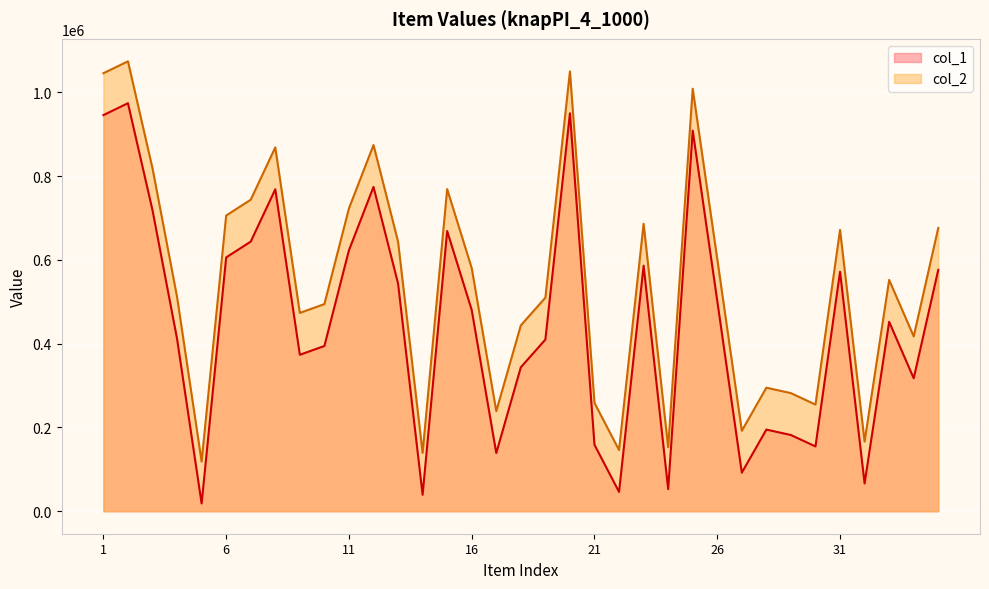

Reading right to left, what are all the values shown in this chart?

col_1: 35=576416	34=317418	33=452292	32=66303	31=571815	30=154702	29=181948	28=194948	27=92081	26=502188	25=908822	24=52792	23=586337	22=46103	21=158581	20=950166	19=409924	18=343712	17=138958	16=480438	15=669076	14=39216	13=543880	12=774379	11=623108	10=394593	9=373529	8=768723	7=643772	6=606041	5=18558	4=411694	3=718647	2=974200	1=945800
col_2: 35=676416	34=417418	33=552292	32=166303	31=671815	30=254702	29=281948	28=294948	27=192081	26=602188	25=1008822	24=152792	23=686337	22=146103	21=258581	20=1050166	19=509924	18=443712	17=238958	16=580438	15=769076	14=139216	13=643880	12=874379	11=723108	10=494593	9=473529	8=868723	7=743772	6=706041	5=118558	4=511694	3=818647	2=1074200	1=1045800